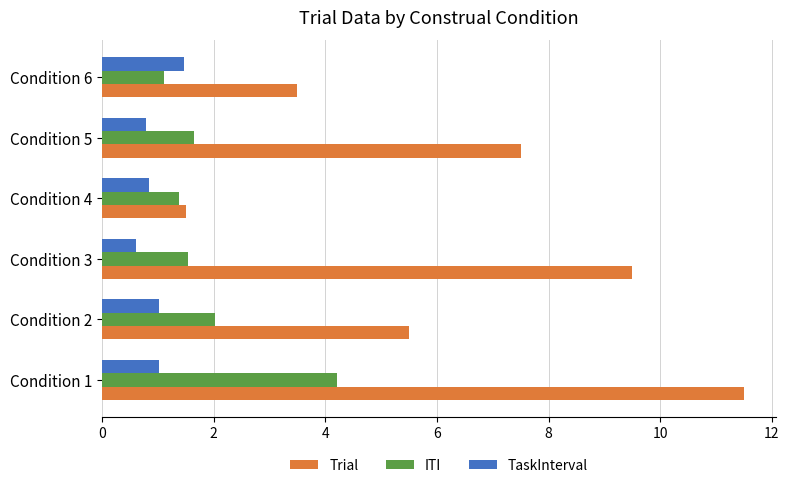

What is the highest value of the ITI series?

4.2